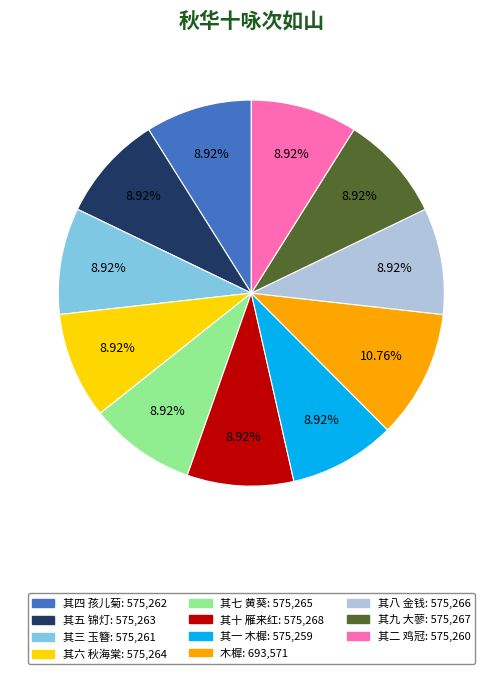

Which slice is the largest?

木樨